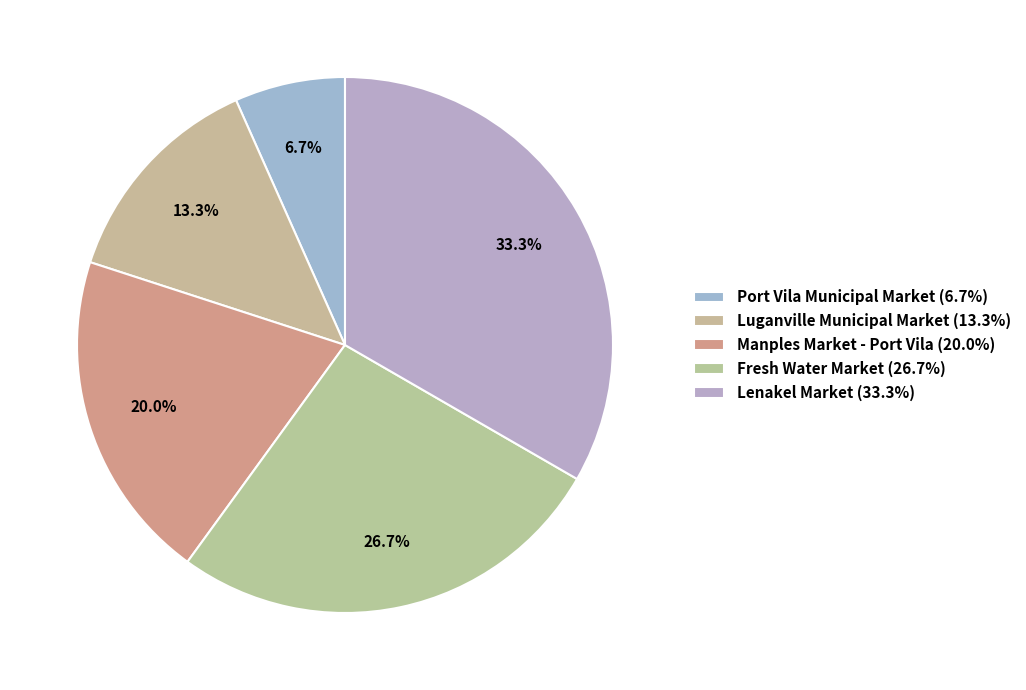

How many slices are in this pie chart?

5